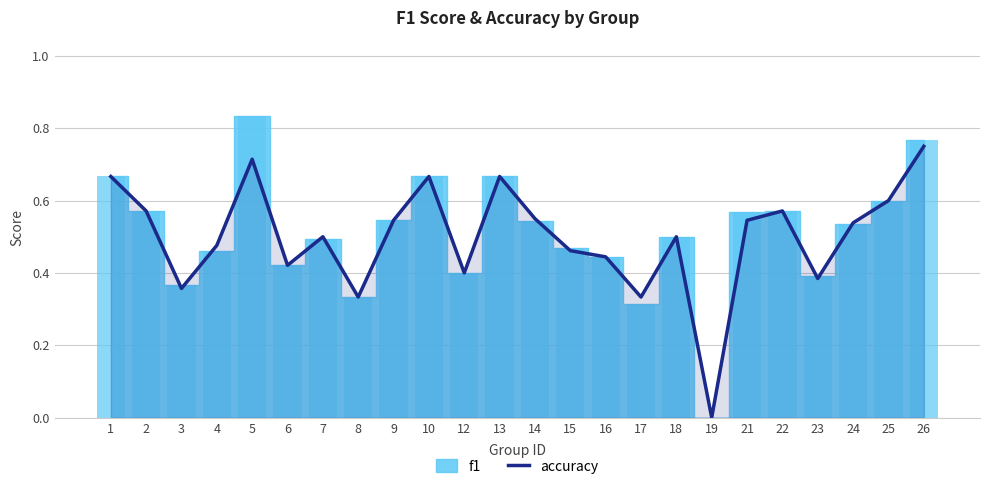

Count the values in the range 0 to 1.

24